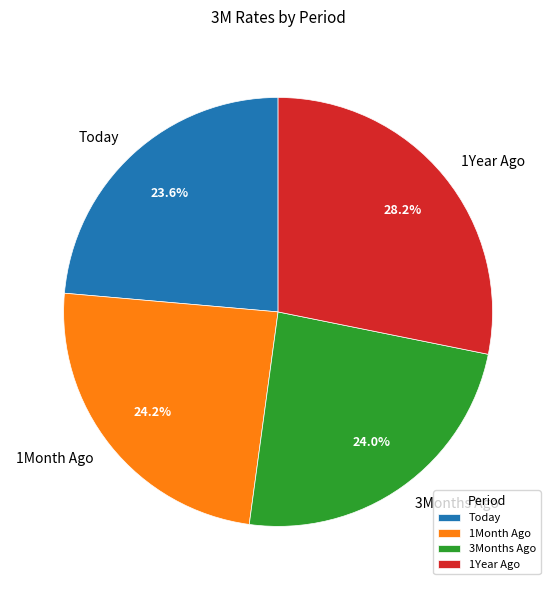

To the nearest percent, what is the combined percentage of 1Month Ago and 1Year Ago?

52%